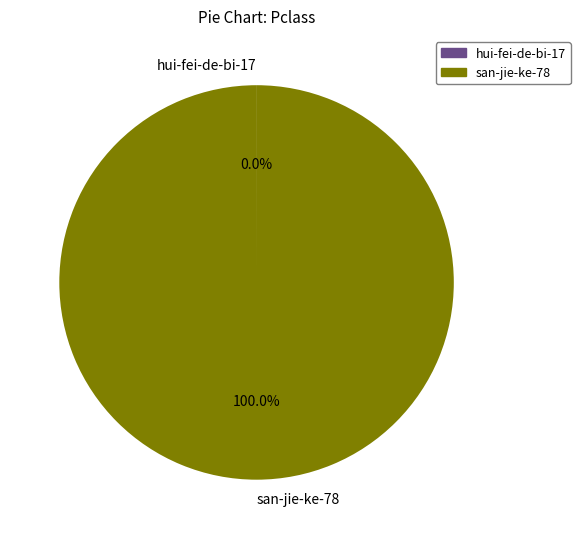

Does san-jie-ke-78 account for over 50% of the chart?

Yes